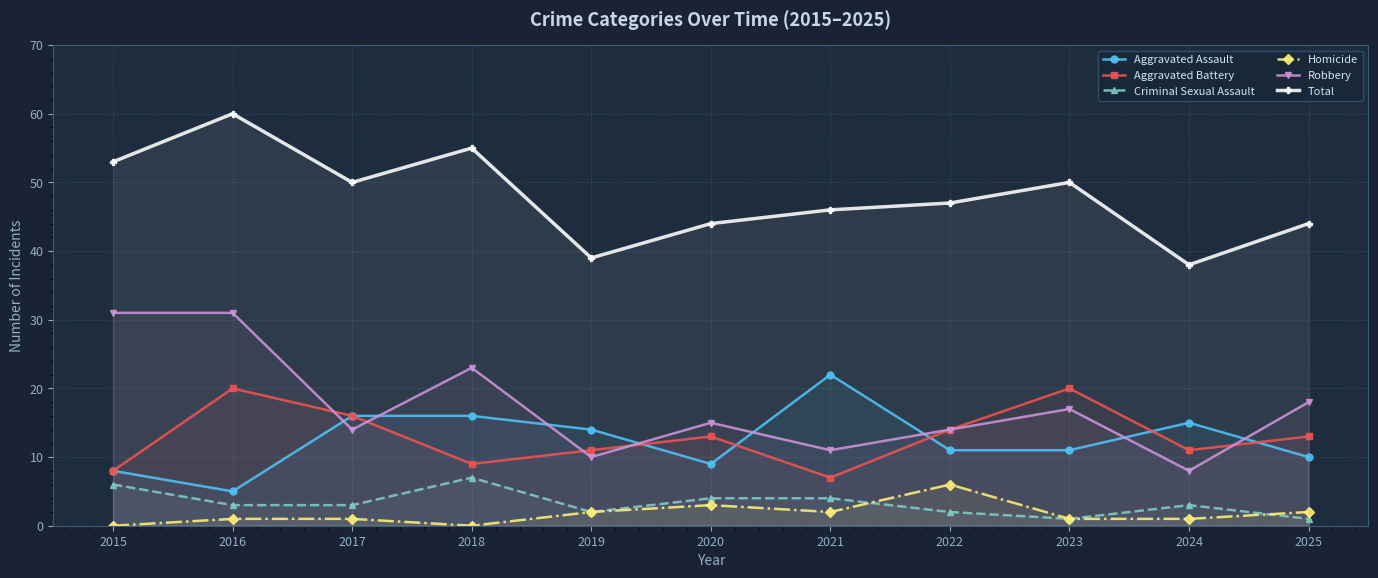

How many data points in Total are less than 47?

5